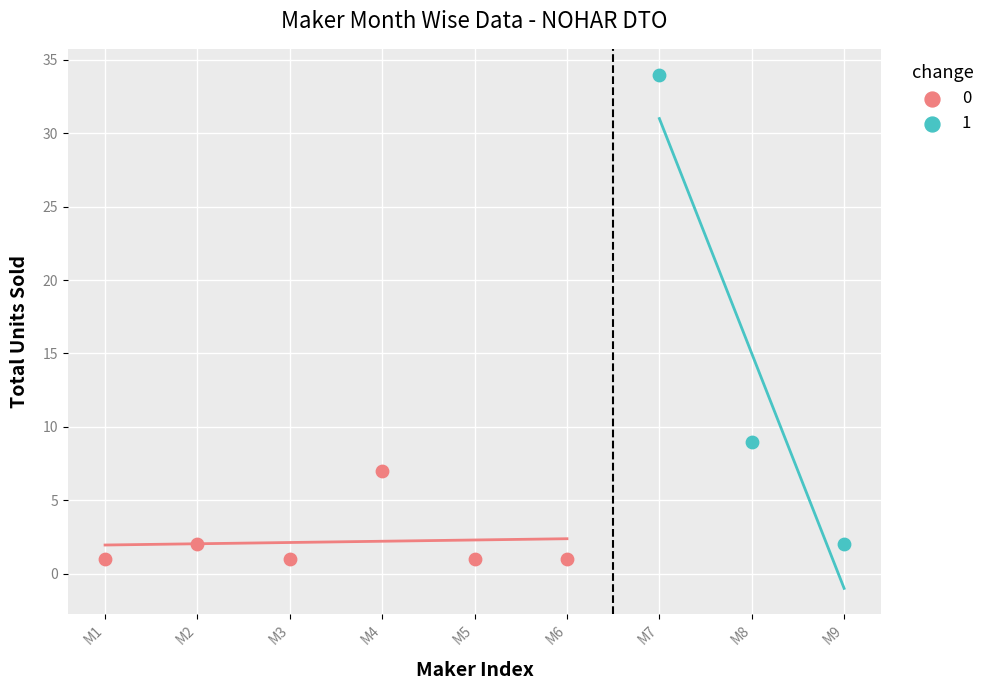

What are all the series names shown in the legend?

0, 1